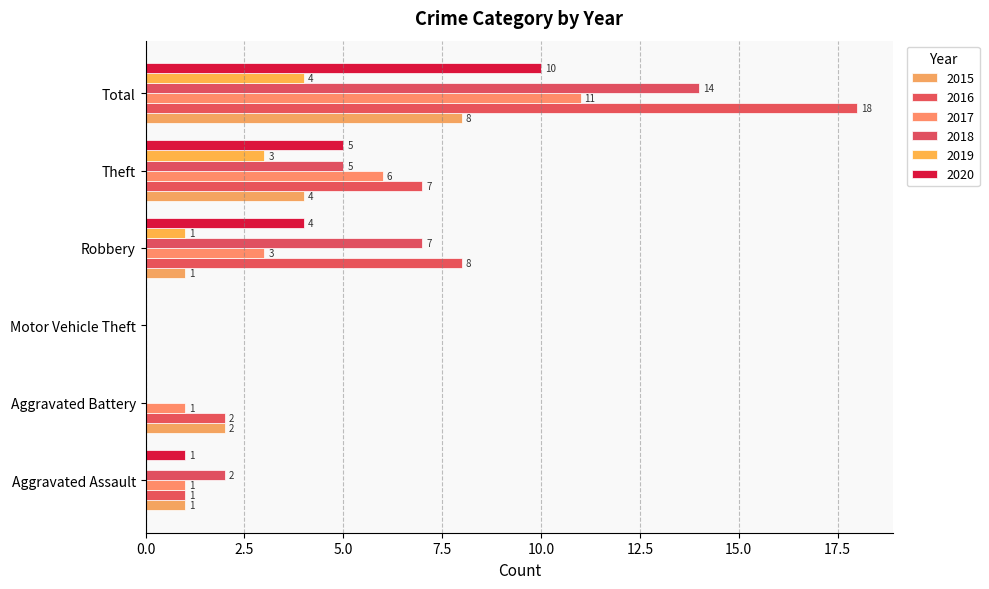

Between Theft and Motor Vehicle Theft, which is larger?

Theft